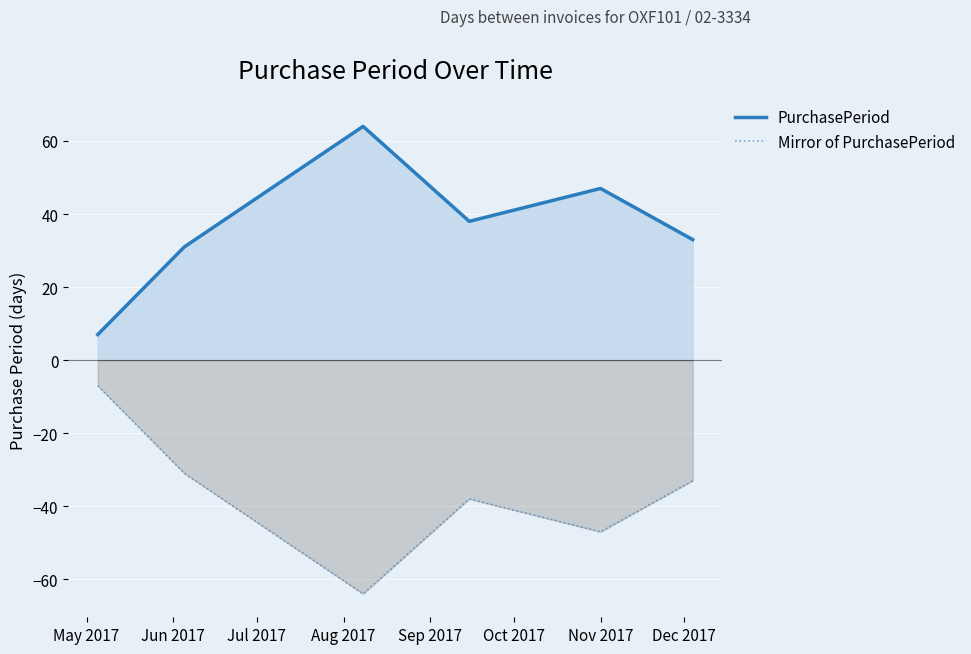

What is the difference between the second highest and minimum values in the PurchasePeriod series?

40